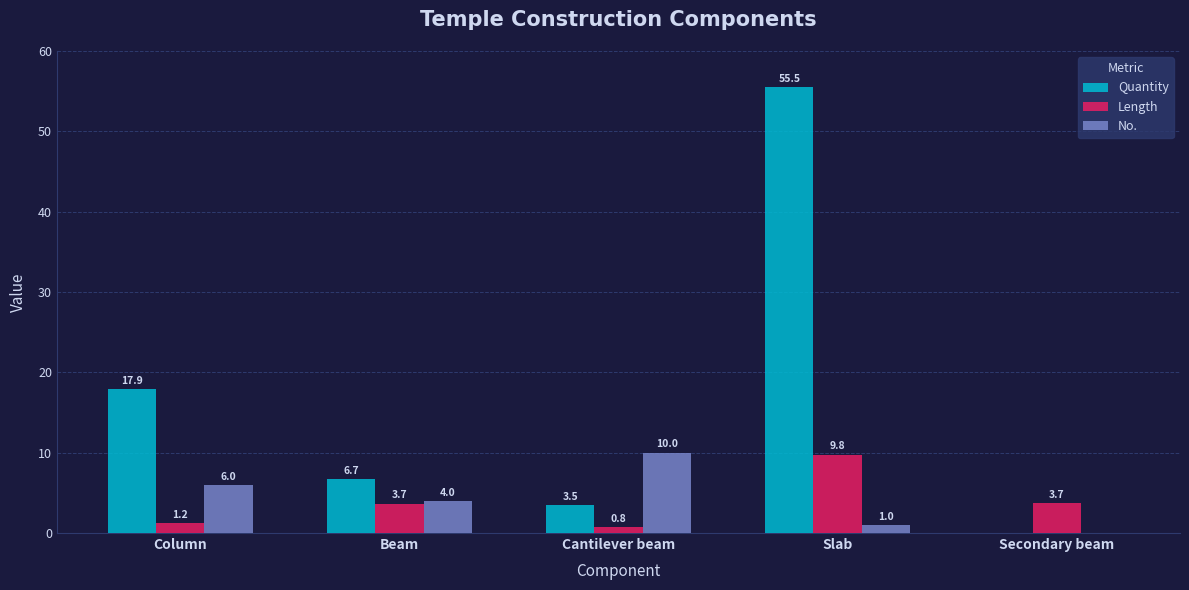

Which series has the largest total across all categories?

Quantity